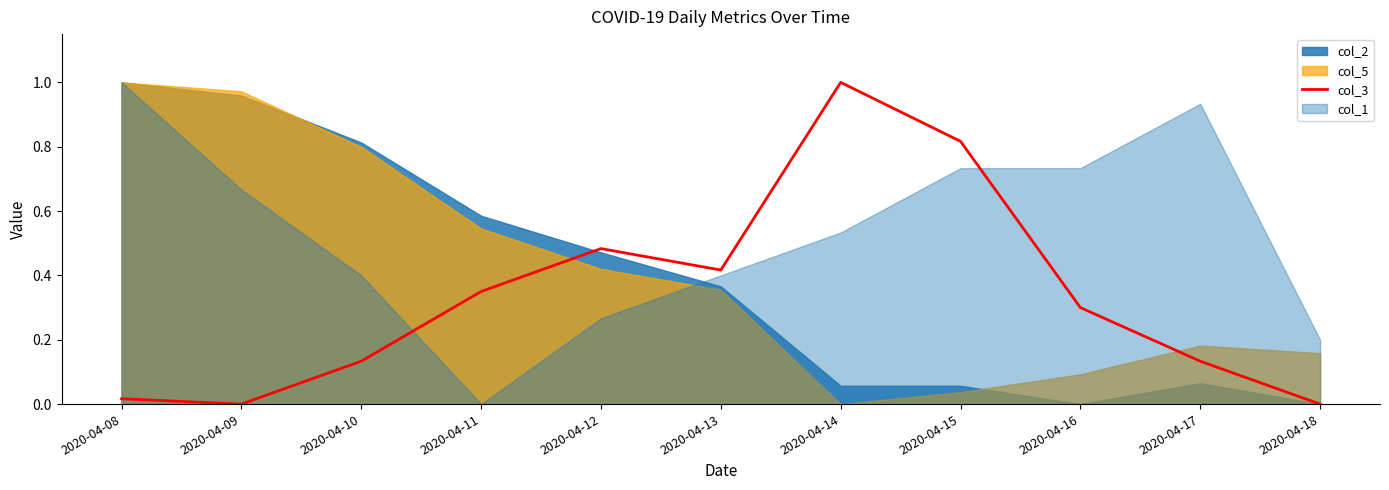

How many points are higher than both their immediate neighbors (excluding endpoints)?

2